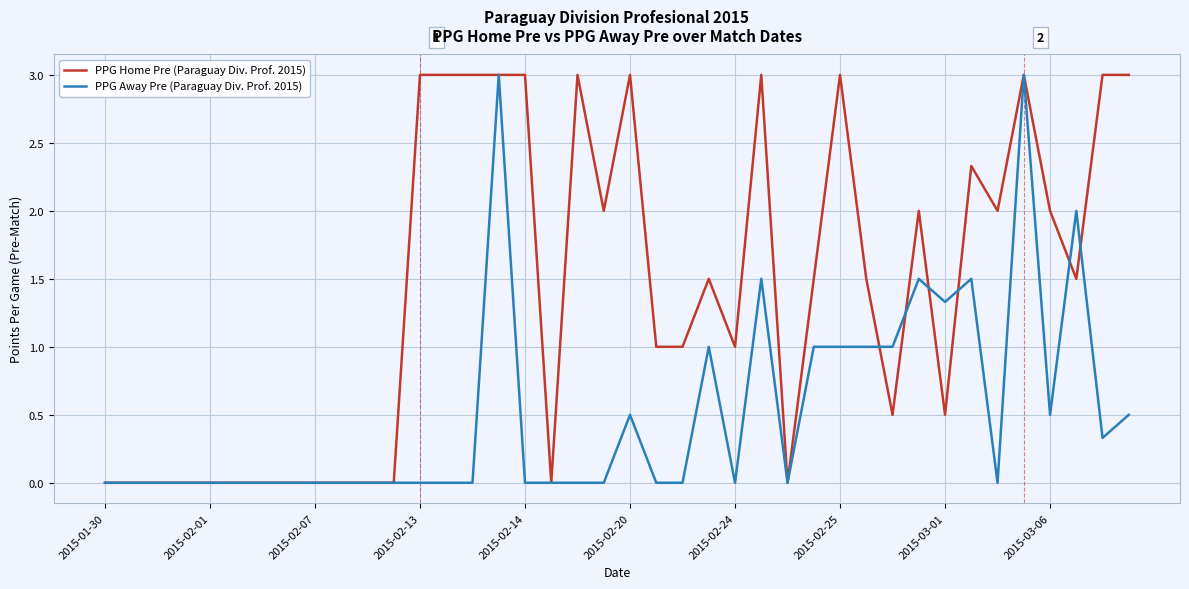

What is the greatest value displayed?

3.0